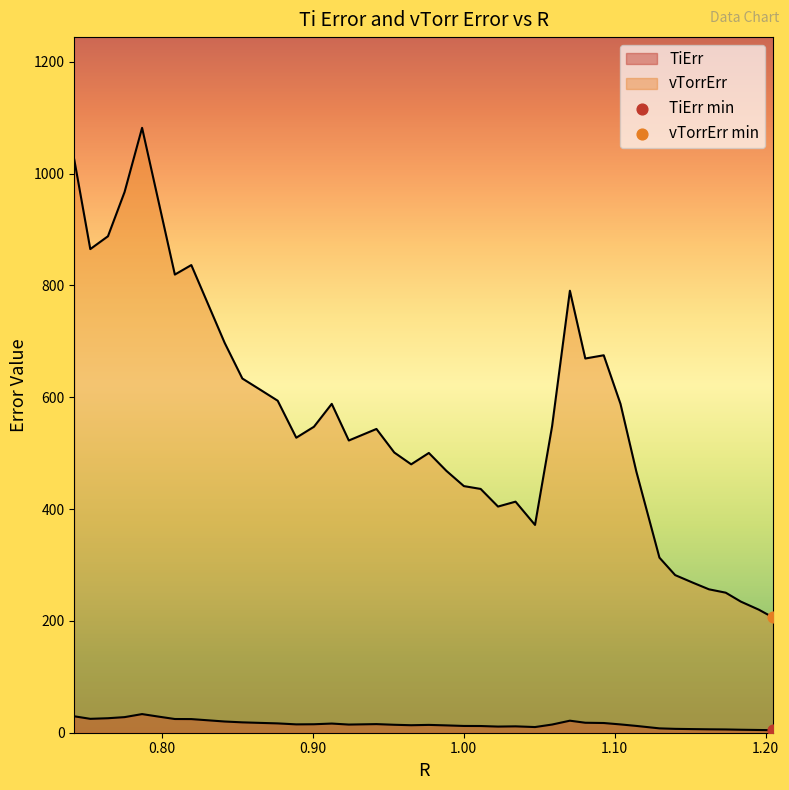

What are all the series names shown in the legend?

TiErr, vTorrErr